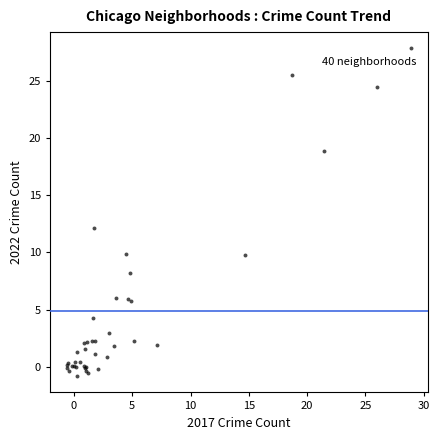

What Y value in the scatter plot is closest to 13?

12.1